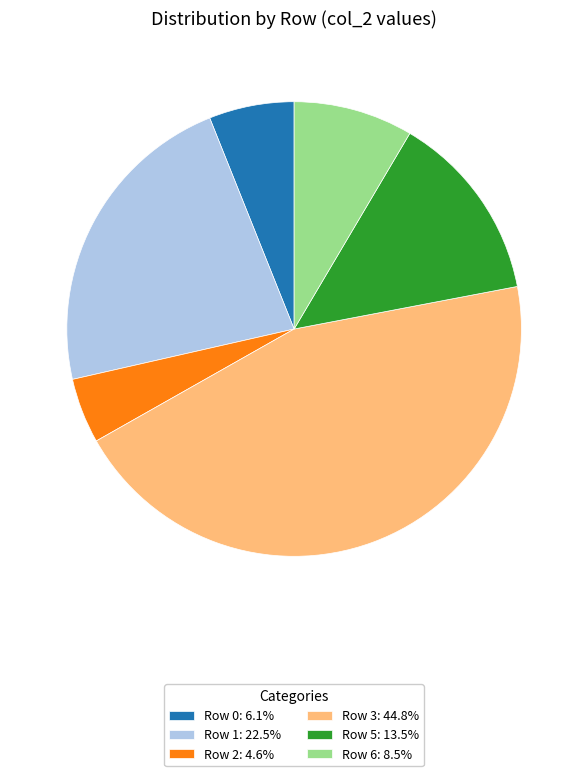

Does Row 0: 6.1% represent more than half of the total?

No